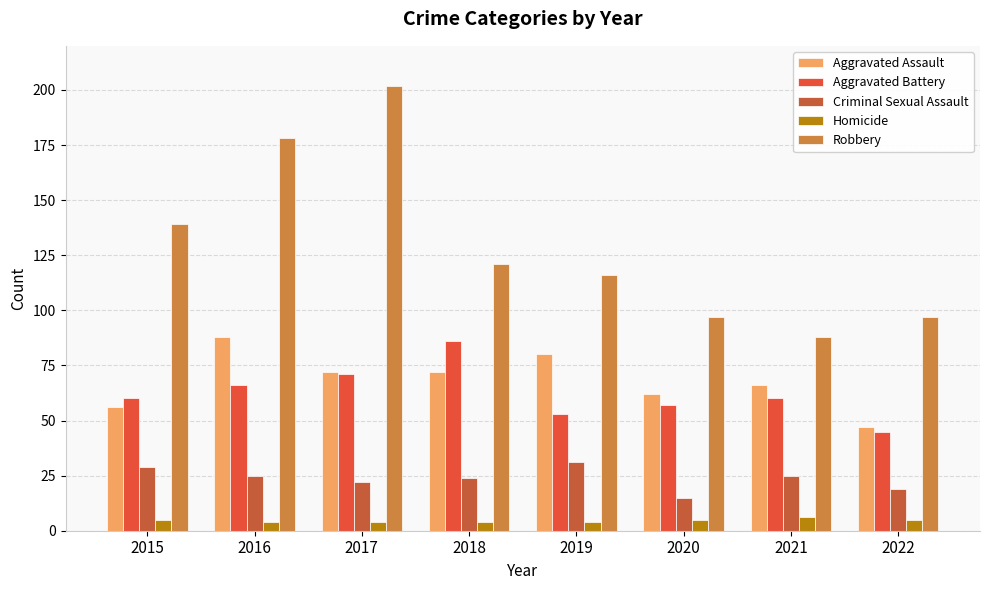

What is the value of the Aggravated Assault bar at the 6th from the left?

62